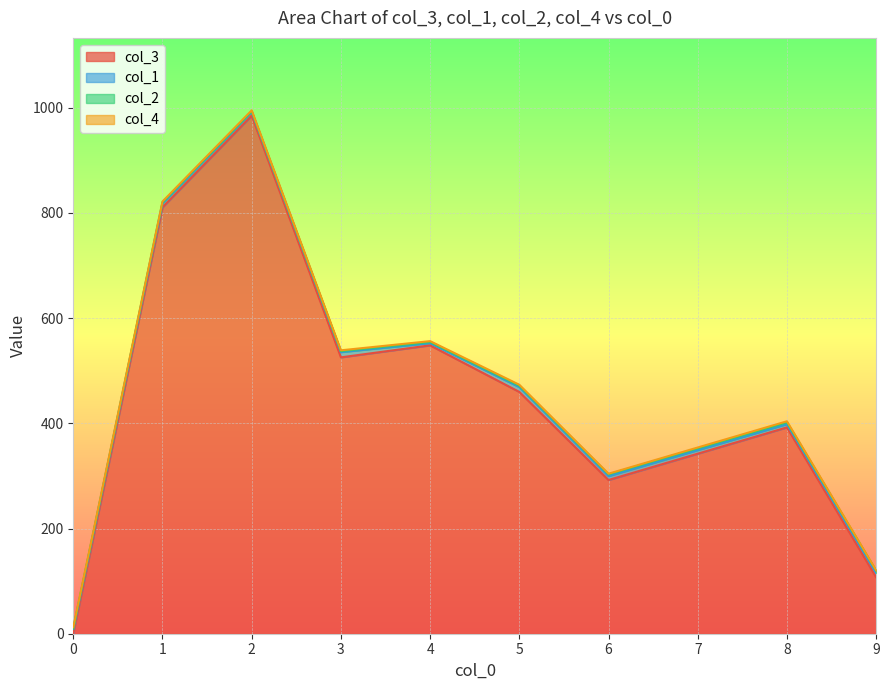

How many lines are shown in the chart?

4